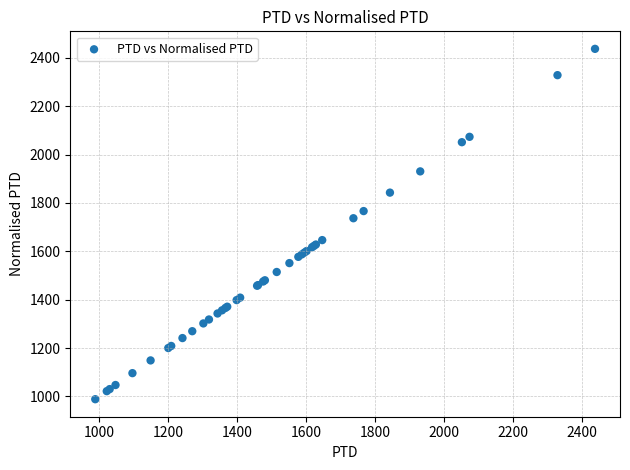

What Y value in the scatter plot is closest to 1712?

1736.9